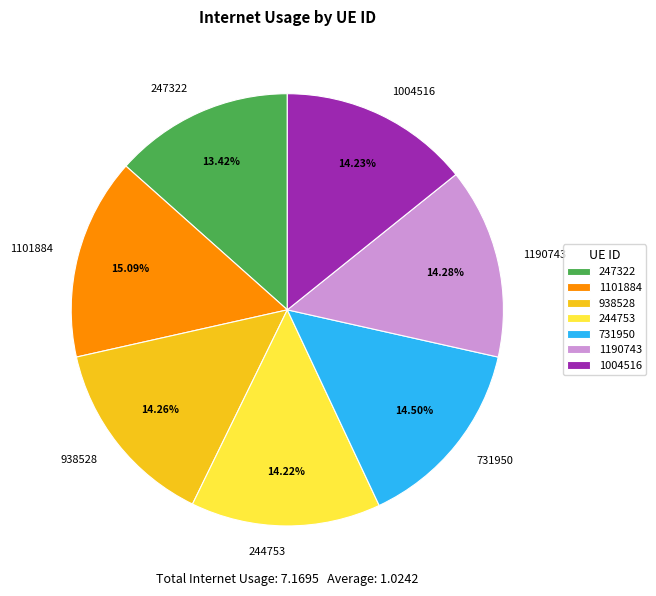

What percentage is NOT represented by 1190743?

85.7%